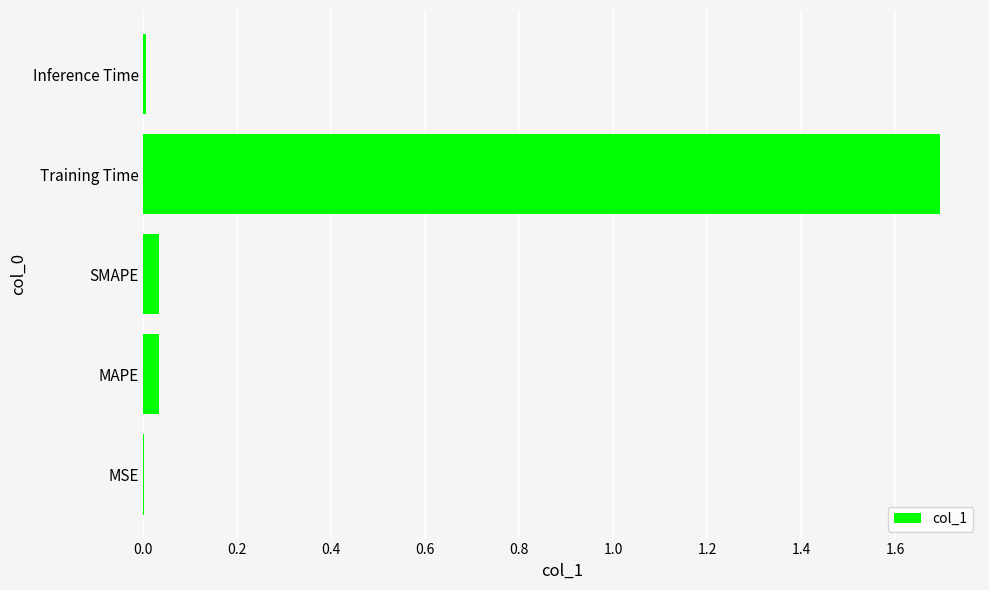

Is it true that the value at MAPE is 0.0?

True